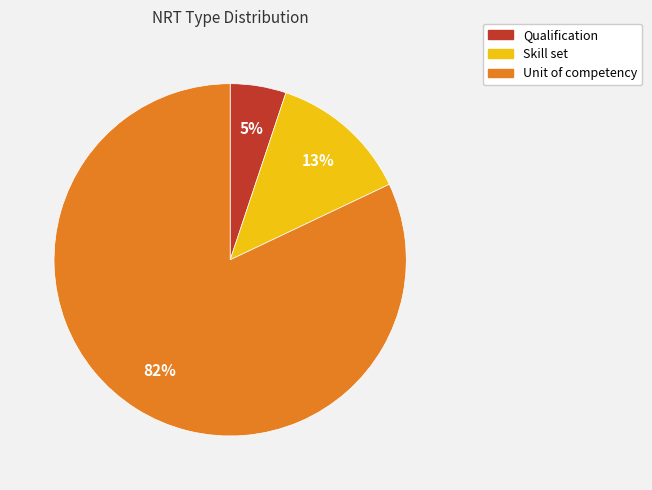

Is there a majority slice in this chart?

Yes